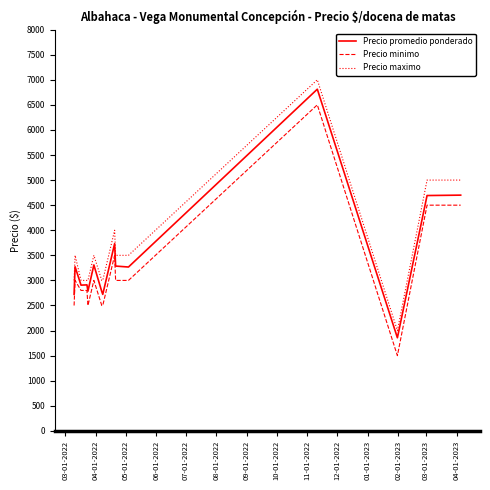

True or false: Precio maximo and Precio minimo cross at least once.

False